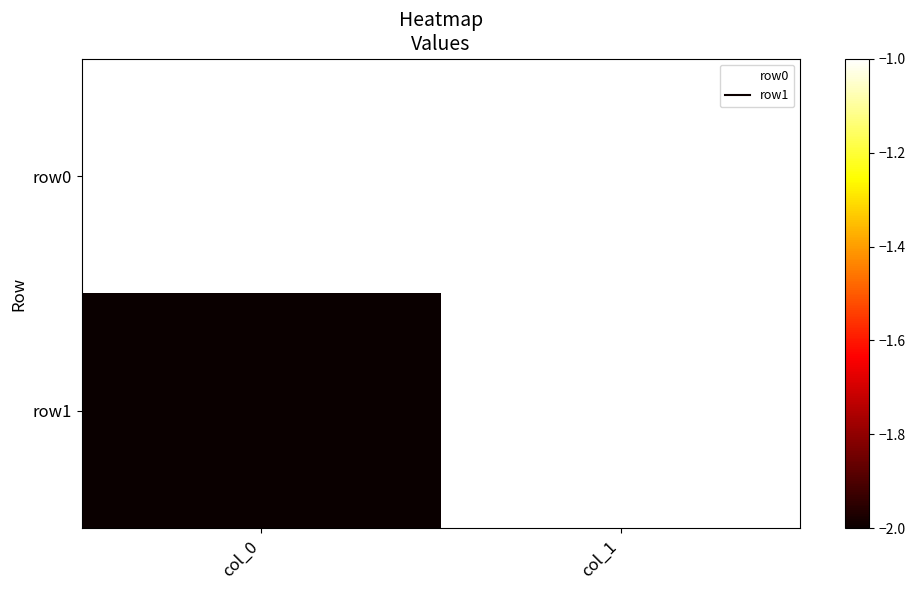

Rank the series at col_1 from lowest to highest value.

row0, row1